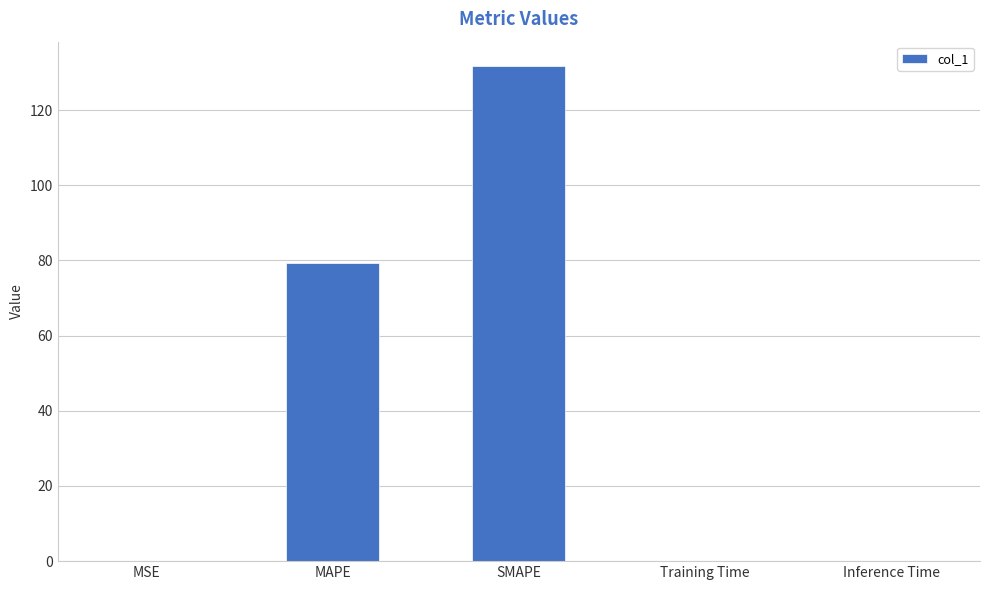

Are the bars horizontal?

No